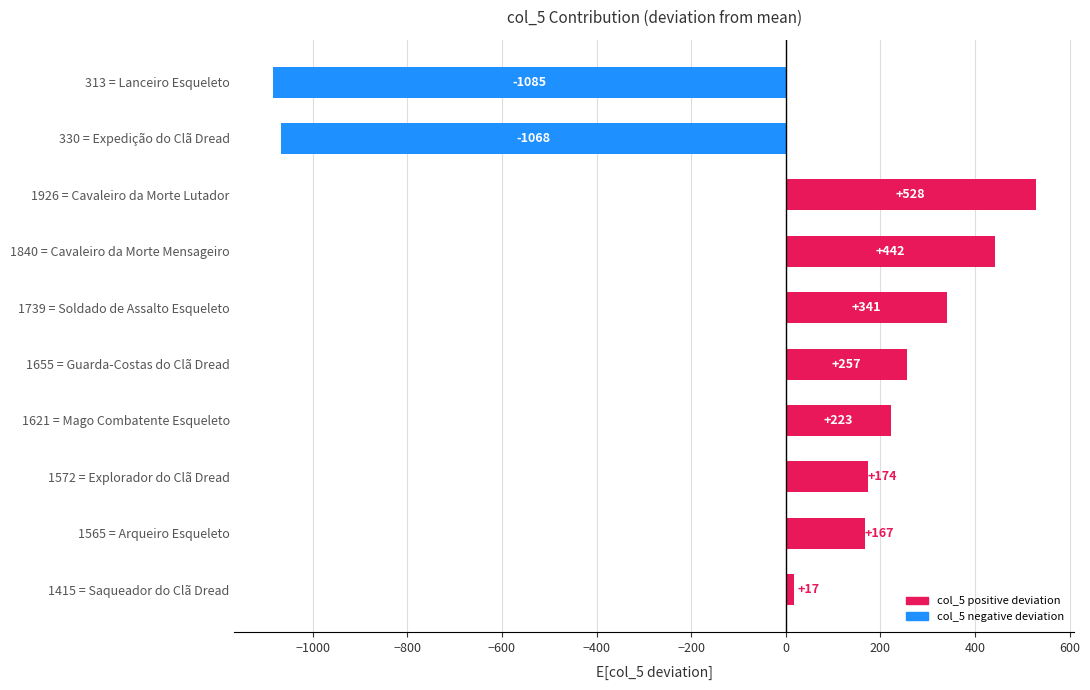

What is the greatest value displayed?

528.4